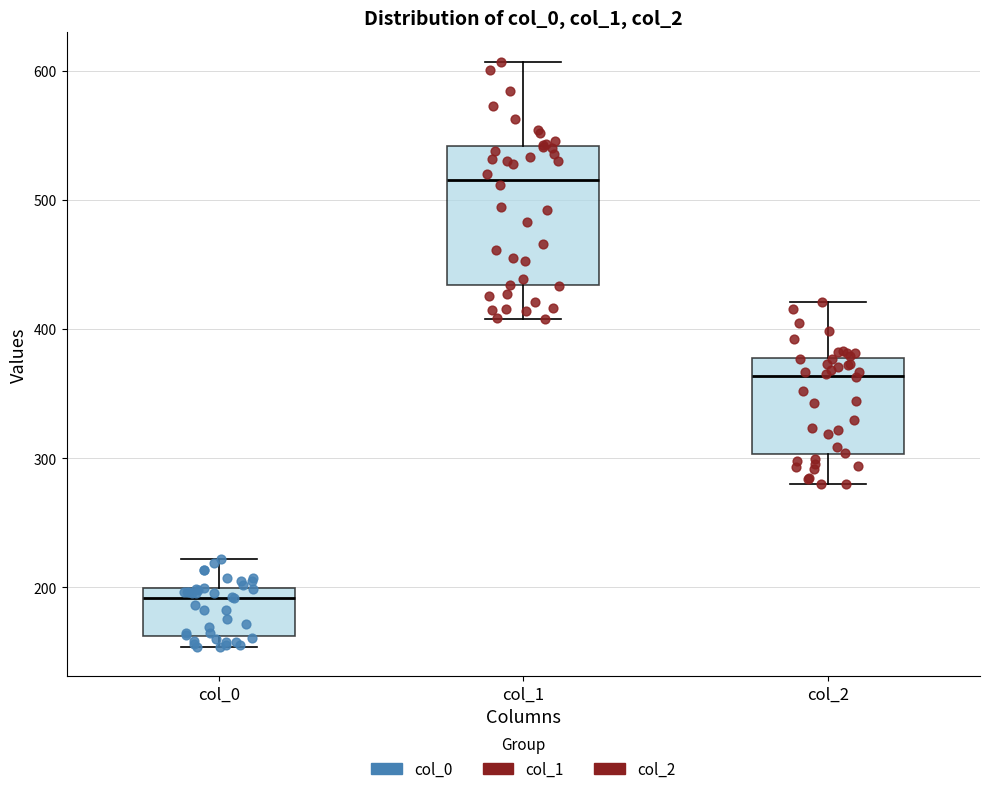

Where does the upper whisker of the box for col_1 end on the y-axis? The values are not printed on the chart, so give them approximately, as read against the axis.

610